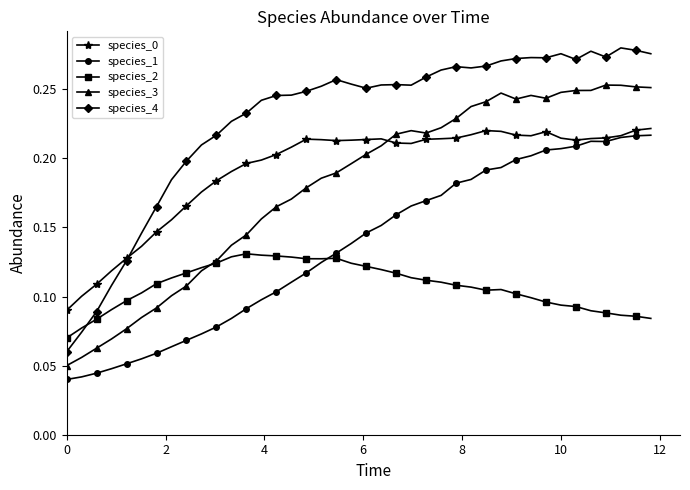

Count the species_3 values in the range 0 to 1.

40